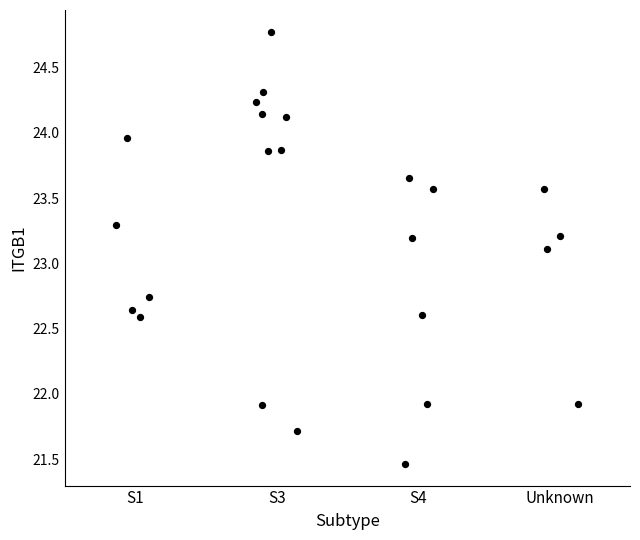

What Y value in the scatter plot is closest to 23?

23.1